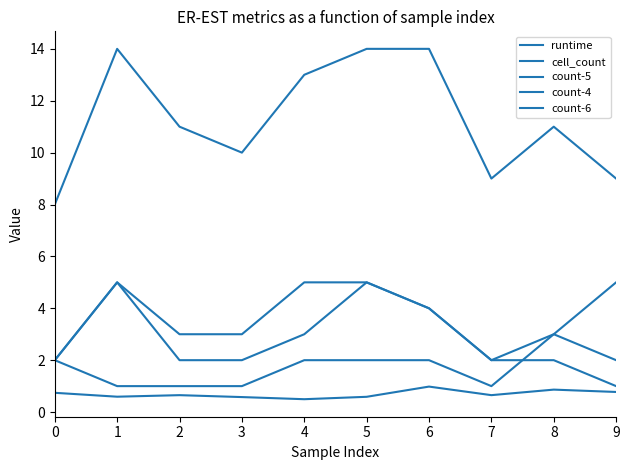

Which series has the largest range (max minus min)?

cell_count